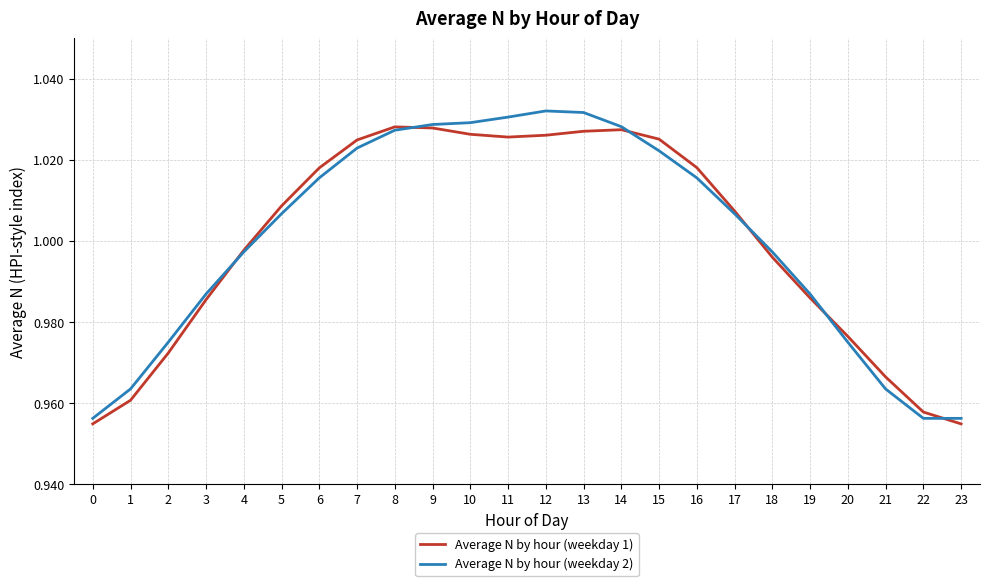

The value of Average N by hour (weekday 1) at 8 is 0.2. True or false?

False